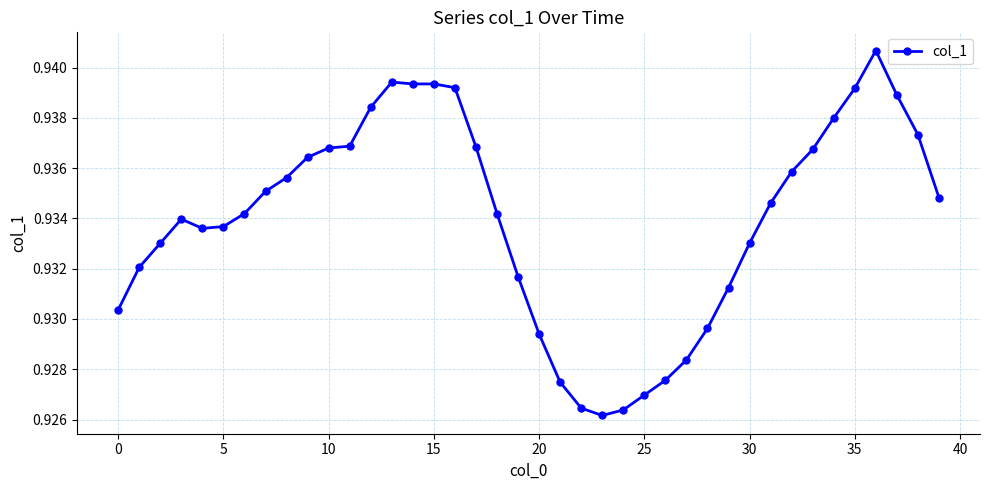

Count the number of categories in the chart.

40